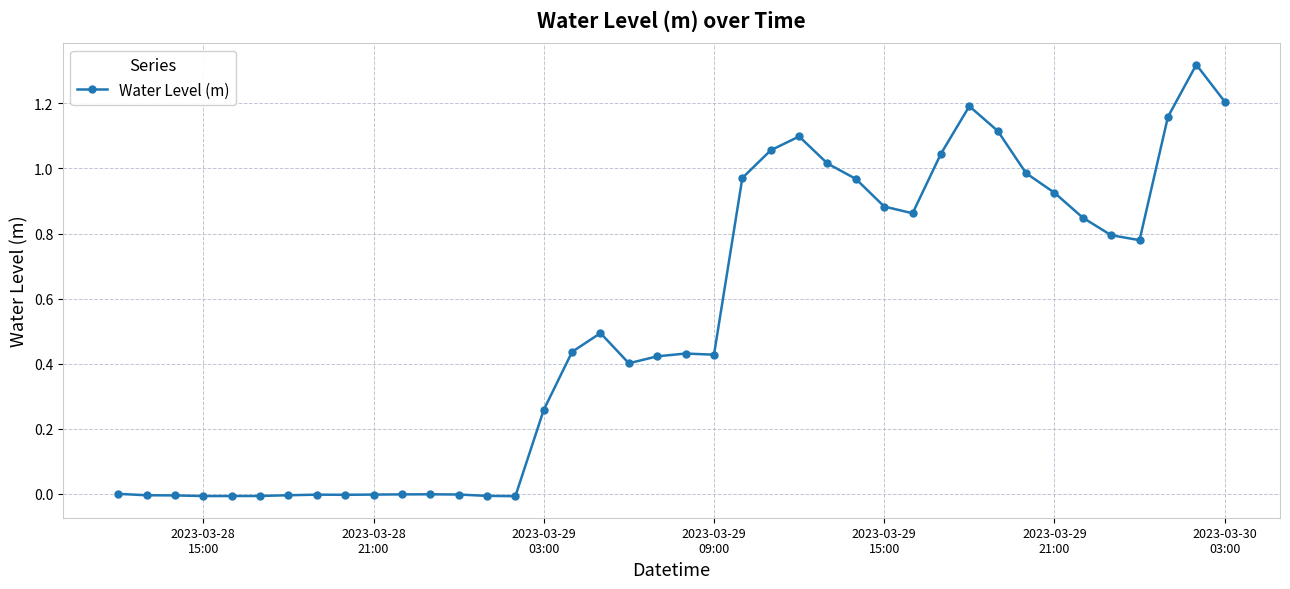

True or false: the data has more than 1 interior local peaks.

True